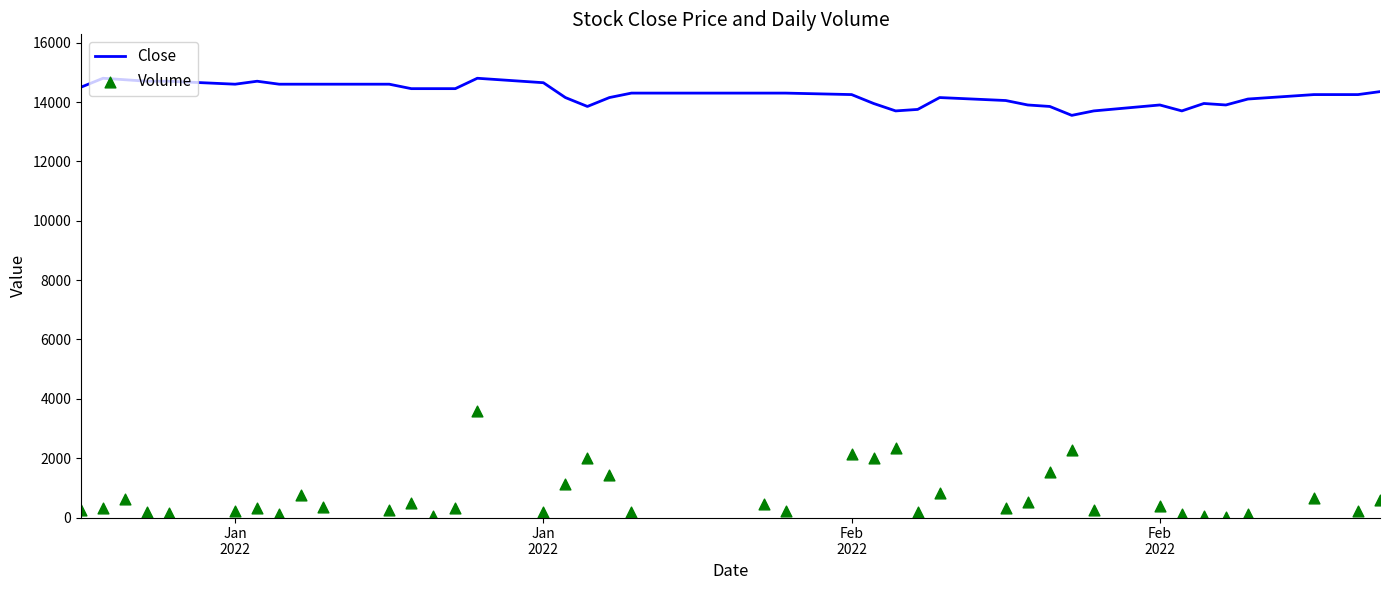

Which series has the largest total across all categories?

Close